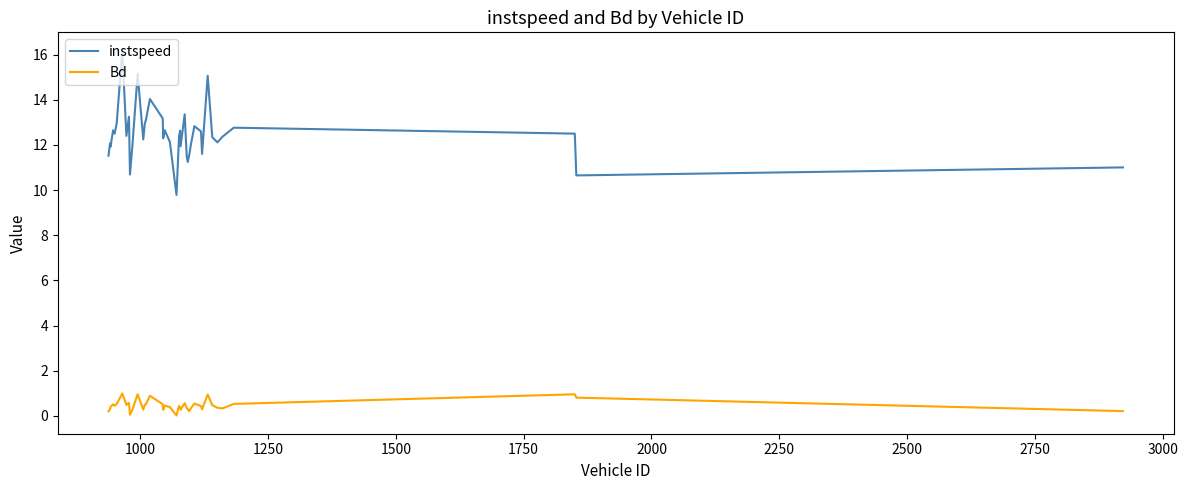

True or false: Bd and instspeed cross at least once.

False